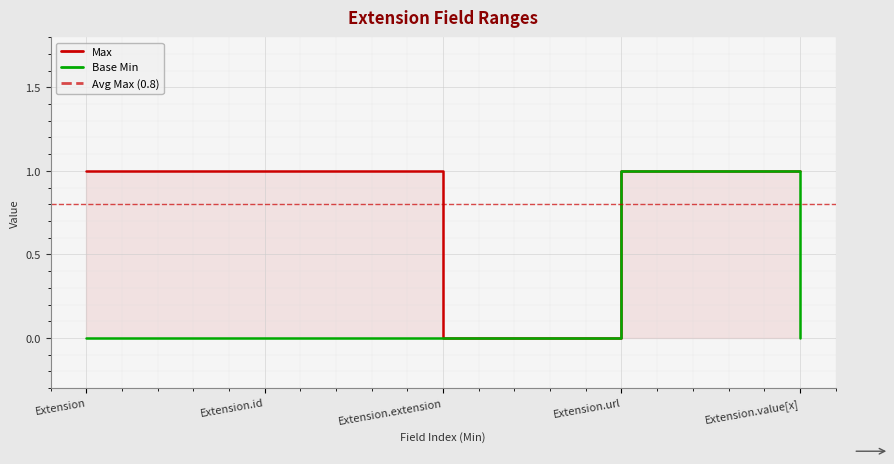

At which label does Base Min reach its peak?

Extension.url